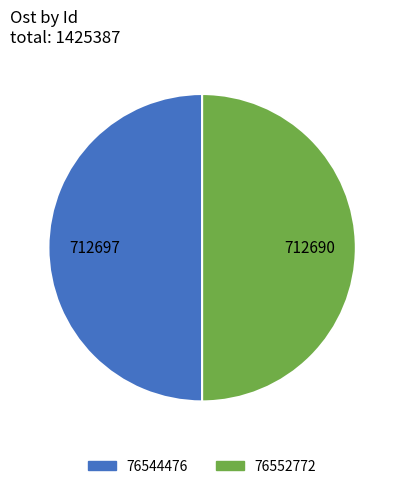

True or false: 76552772 accounts for 50% of the total.

True